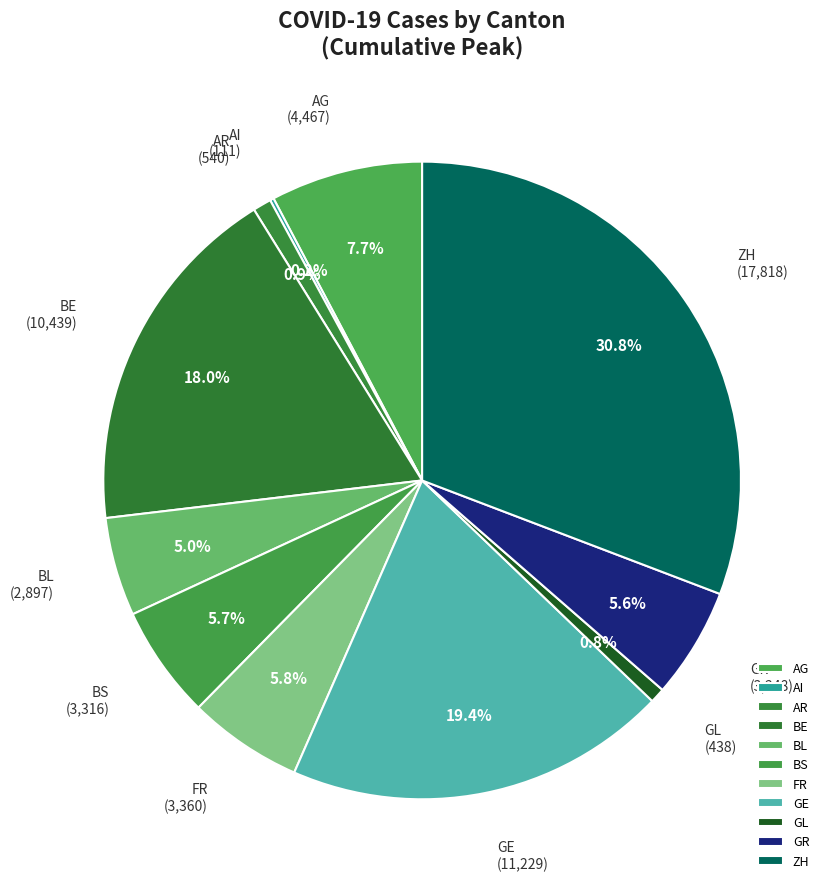

What is the ratio of the value at BE to the value at AG?

2.3